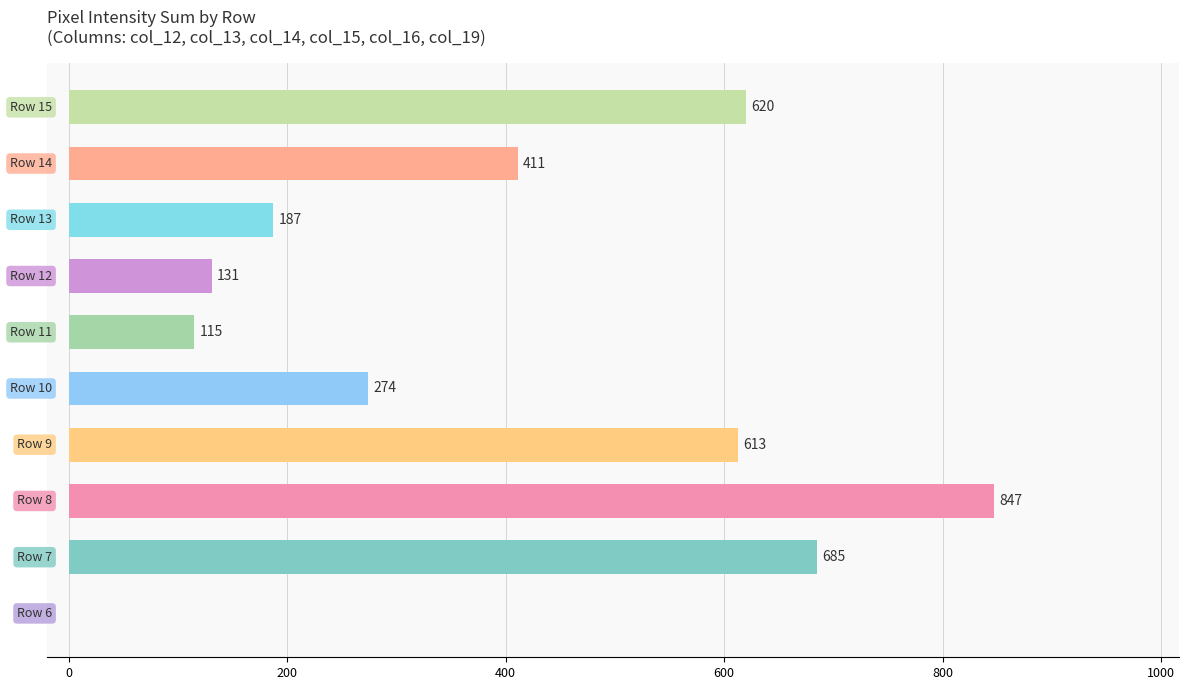

What is the sum of all values?

3883